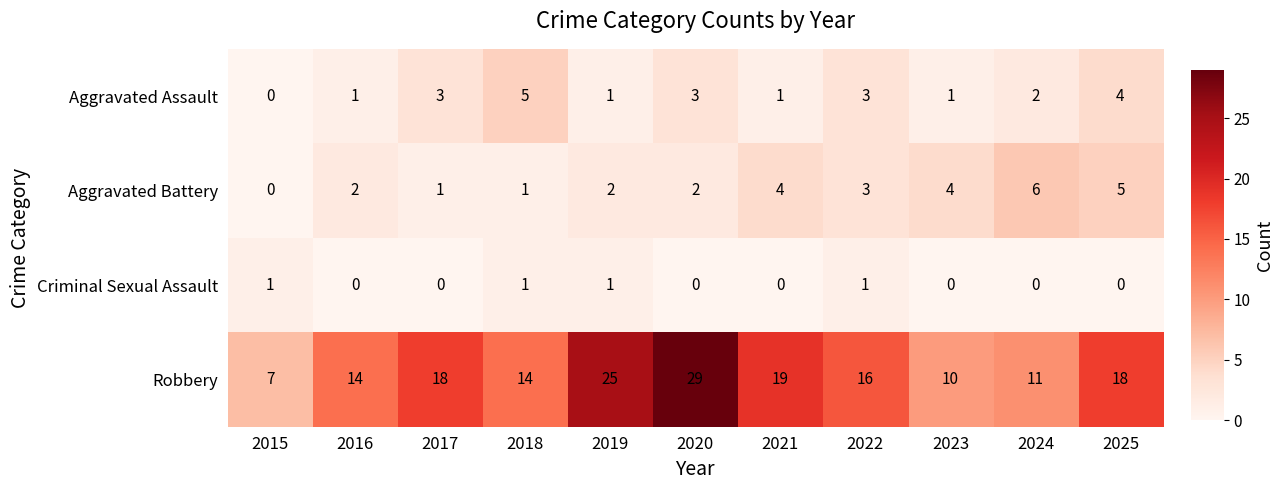

The value of Criminal Sexual Assault at 2020 is 1. True or false?

False